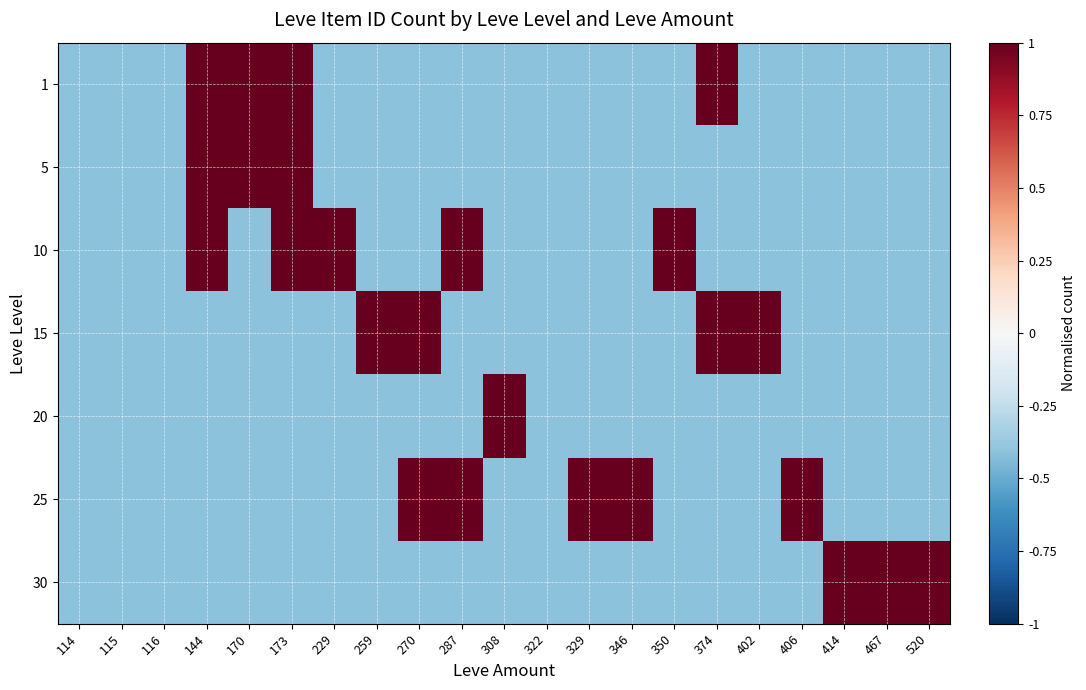

Reading left to right, list all the values displayed in this chart.

1: 114=-0.4	115=-0.4	116=-0.4	144=1.0	170=1.0	173=1.0	229=-0.4	259=-0.4	270=-0.4	287=-0.4	308=-0.4	322=-0.4	329=-0.4	346=-0.4	350=-0.4	374=1.0	402=-0.4	406=-0.4	414=-0.4	467=-0.4	520=-0.4
5: 114=-0.4	115=-0.4	116=-0.4	144=1.0	170=1.0	173=1.0	229=-0.4	259=-0.4	270=-0.4	287=-0.4	308=-0.4	322=-0.4	329=-0.4	346=-0.4	350=-0.4	374=-0.4	402=-0.4	406=-0.4	414=-0.4	467=-0.4	520=-0.4
10: 114=-0.4	115=-0.4	116=-0.4	144=1.0	170=-0.4	173=1.0	229=1.0	259=-0.4	270=-0.4	287=1.0	308=-0.4	322=-0.4	329=-0.4	346=-0.4	350=1.0	374=-0.4	402=-0.4	406=-0.4	414=-0.4	467=-0.4	520=-0.4
15: 114=-0.4	115=-0.4	116=-0.4	144=-0.4	170=-0.4	173=-0.4	229=-0.4	259=1.0	270=1.0	287=-0.4	308=-0.4	322=-0.4	329=-0.4	346=-0.4	350=-0.4	374=1.0	402=1.0	406=-0.4	414=-0.4	467=-0.4	520=-0.4
20: 114=-0.4	115=-0.4	116=-0.4	144=-0.4	170=-0.4	173=-0.4	229=-0.4	259=-0.4	270=-0.4	287=-0.4	308=1.0	322=-0.4	329=-0.4	346=-0.4	350=-0.4	374=-0.4	402=-0.4	406=-0.4	414=-0.4	467=-0.4	520=-0.4
25: 114=-0.4	115=-0.4	116=-0.4	144=-0.4	170=-0.4	173=-0.4	229=-0.4	259=-0.4	270=1.0	287=1.0	308=-0.4	322=-0.4	329=1.0	346=1.0	350=-0.4	374=-0.4	402=-0.4	406=1.0	414=-0.4	467=-0.4	520=-0.4
30: 114=-0.4	115=-0.4	116=-0.4	144=-0.4	170=-0.4	173=-0.4	229=-0.4	259=-0.4	270=-0.4	287=-0.4	308=-0.4	322=-0.4	329=-0.4	346=-0.4	350=-0.4	374=-0.4	402=-0.4	406=-0.4	414=1.0	467=1.0	520=1.0